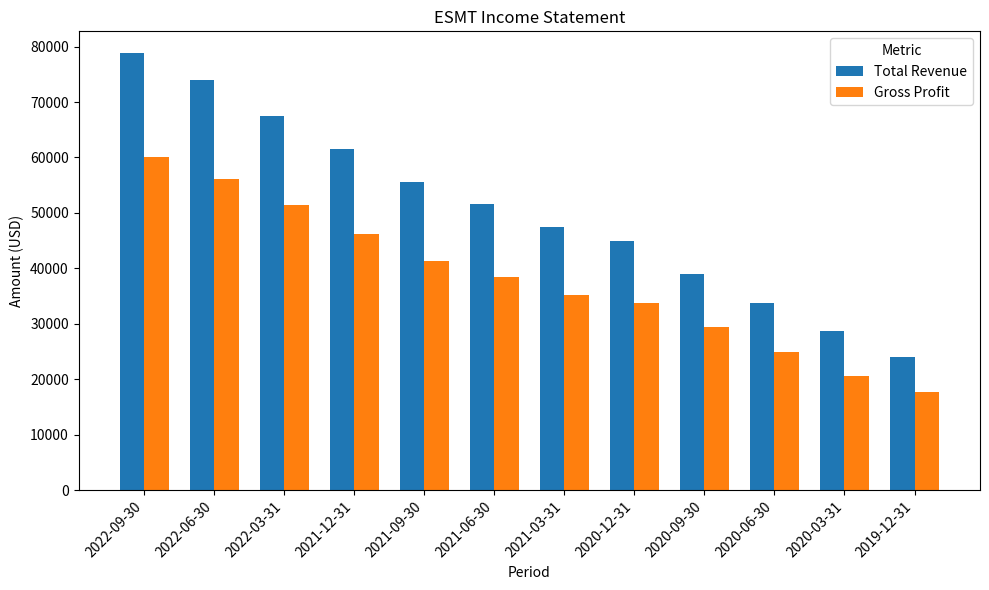

What is the difference between the maximum and minimum values in the Gross Profit series?

42200